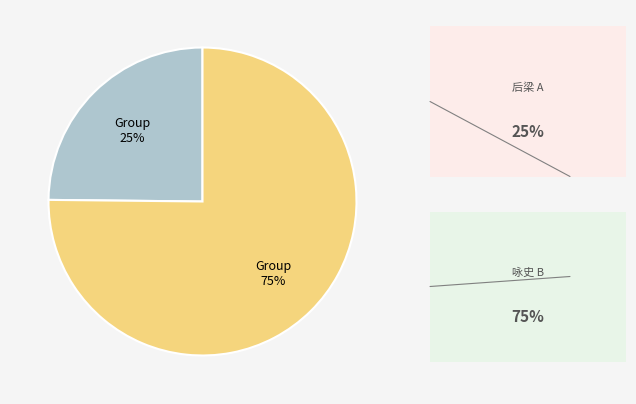

Is there any slice that represents more than half of the pie?

Yes